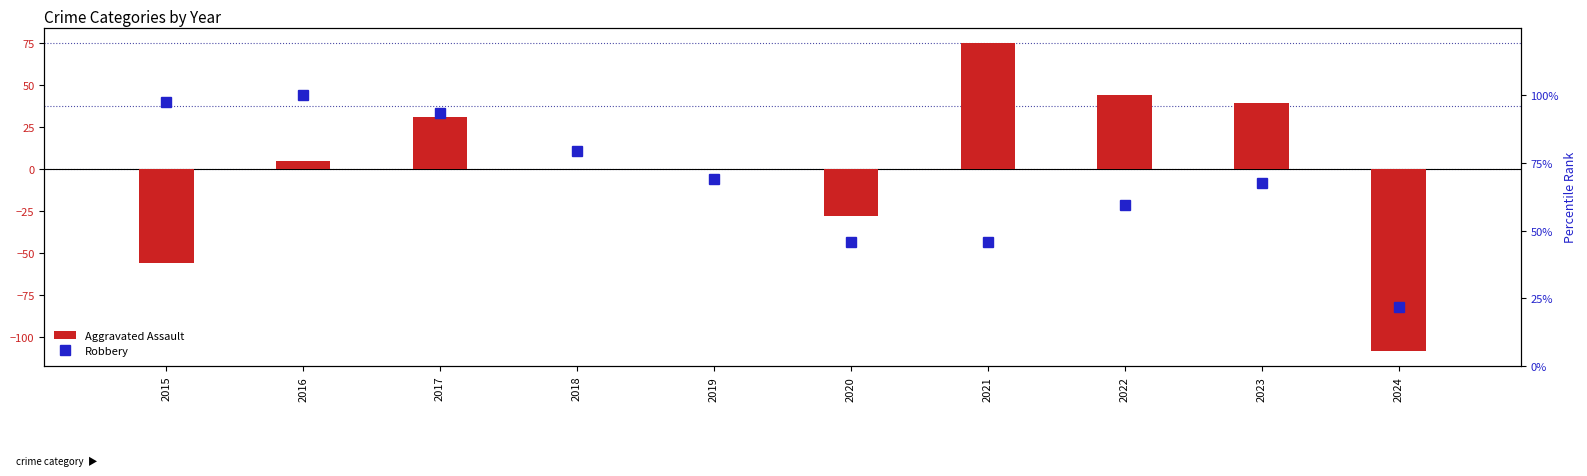

At which label does Aggravated Assault first exceed 4?

2016